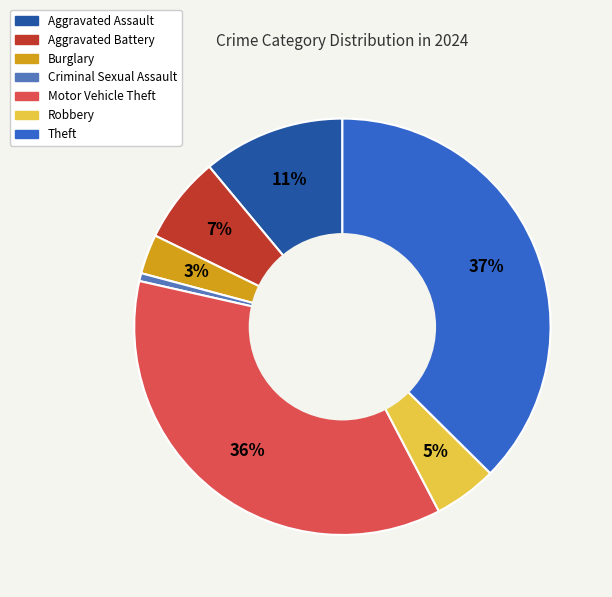

Count the number of slices in the pie.

7